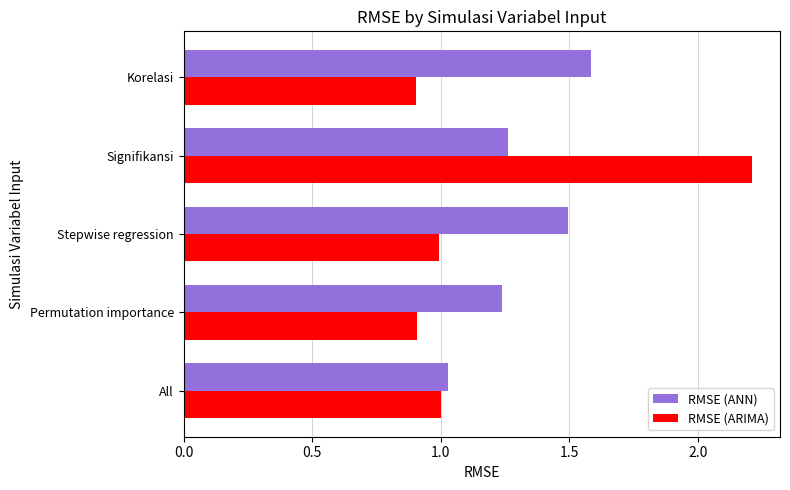

The value of RMSE (ANN) at Stepwise regression is 1.5. True or false?

True